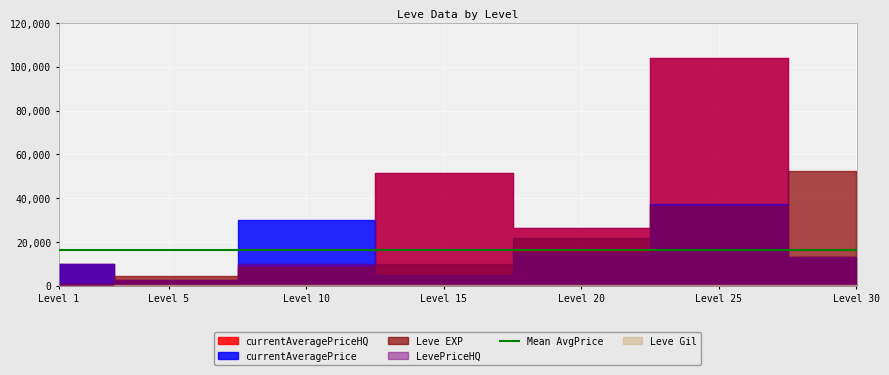

Reading left to right, what are all the values shown in this chart?

Leve EXP: 1=630	5=4660	10=8430	15=10100	20=21600	25=36390	30=52220
Leve Gil: 1=112	5=140	10=330	15=226	20=295	25=317	30=460
currentAveragePrice: 1=9997	5=2775	10=30004	15=5147	20=14754	25=37500	30=13111
currentAveragePriceHQ: 1=9997	5=2775	10=9999	15=51524	20=26505	25=104244	30=13111
LevePriceHQ: 1=9997	5=2775	10=9999	15=51524	20=26505	25=104244	30=13111
Leve Amount: 1=1	5=1	10=1	15=1	20=1	25=1	30=1